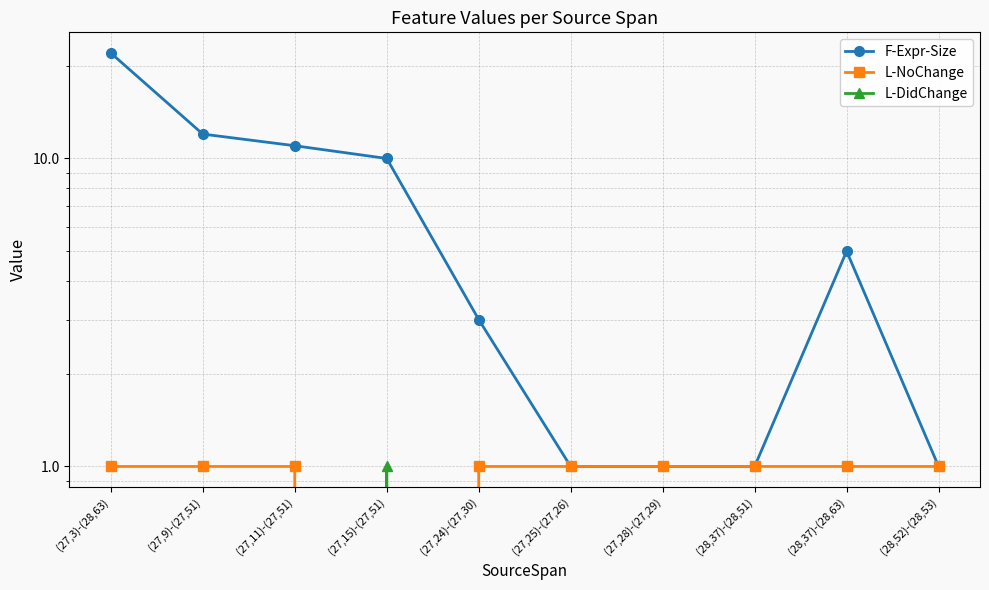

Reading right to left, list all the values displayed in this chart.

F-Expr-Size: 1	5	1	1	1	3	10	11	12	22
L-NoChange: 1	1	1	1	1	1	0	1	1	1
L-DidChange: 0	0	0	0	0	0	1	0	0	0